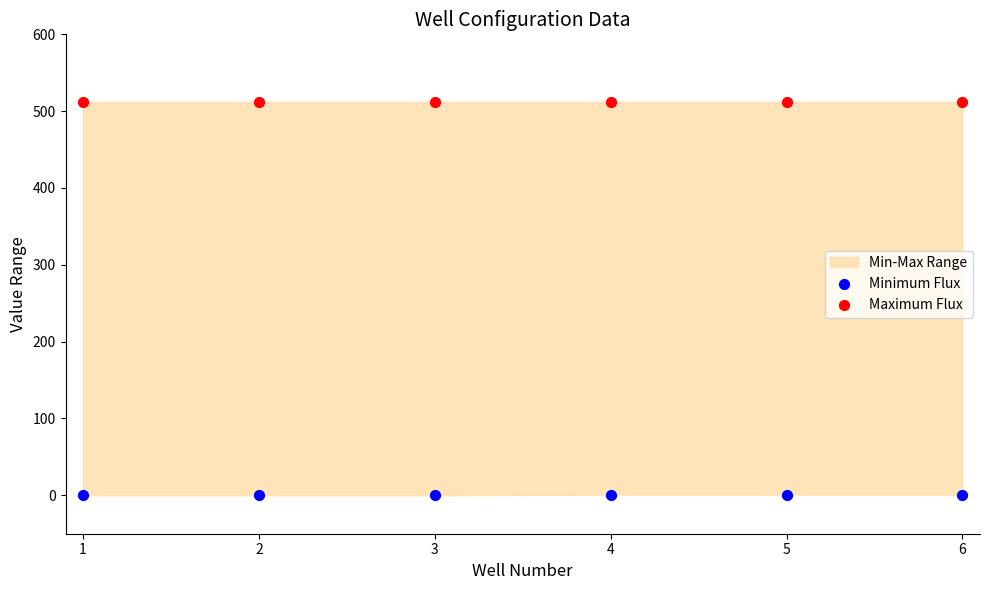

Which series contains the highest Y value?

Maximum Flux